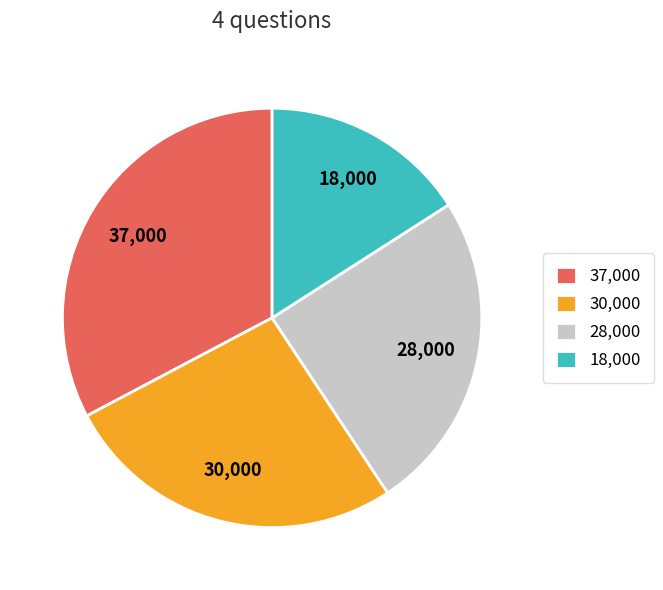

Approximately how many times larger is the value at 30,000 compared to 28,000?

1.1